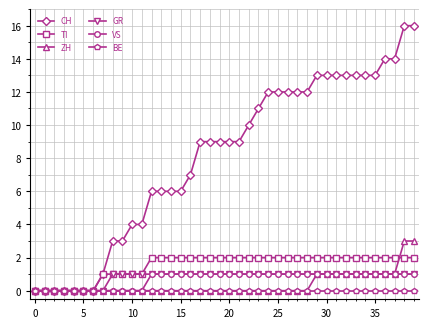

What is the highest value of the CH series?

16